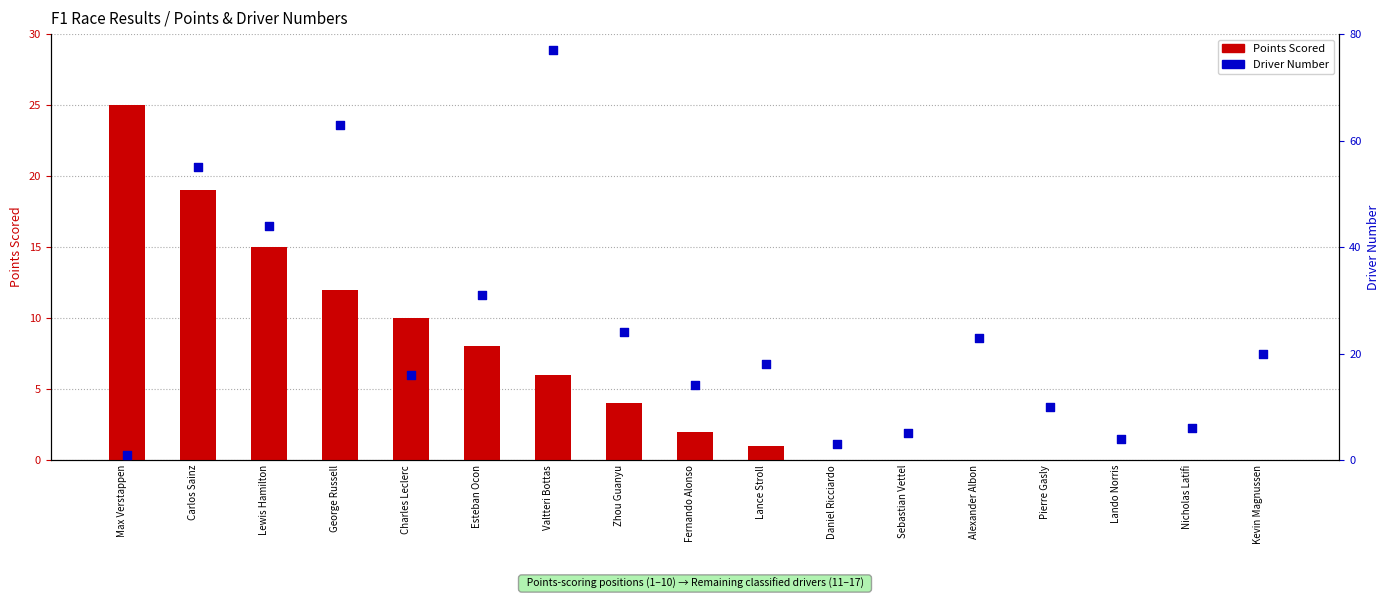

What are all the series names shown in the legend?

Points Scored, Driver Number